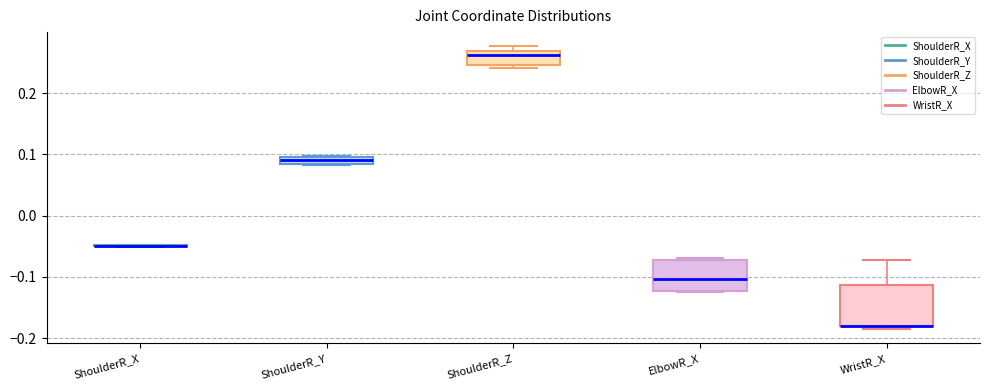

Comparing the boxes themselves (not the whiskers), which one is the tallest?

WristR_X